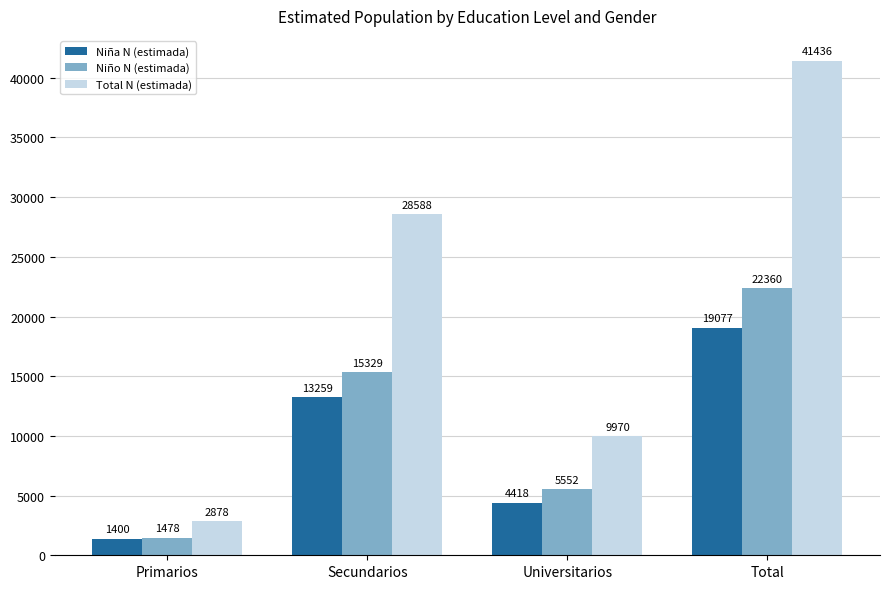

How many distinct data groups are displayed?

3